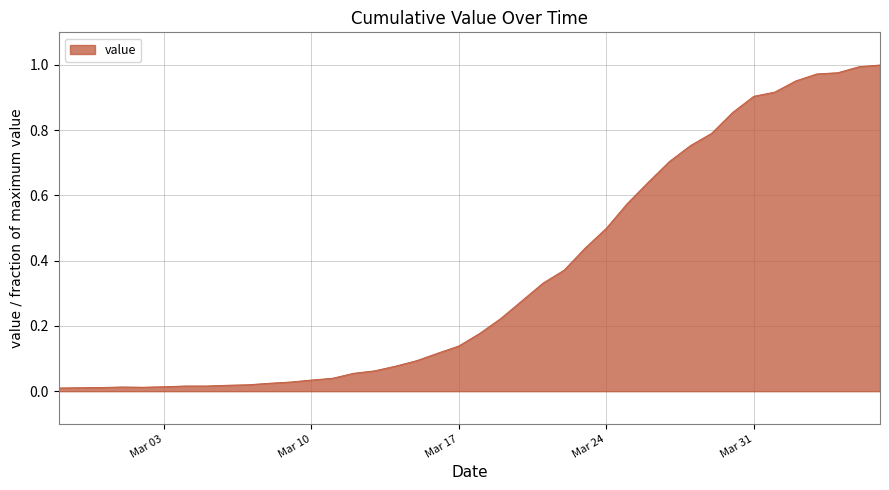

Does the chart have visible grid lines?

Yes